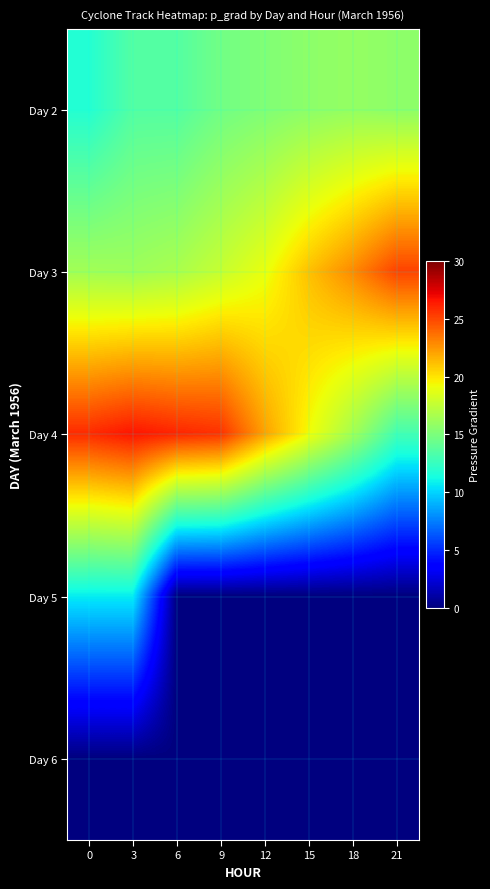

Which has a higher value, 12 or 21?

21